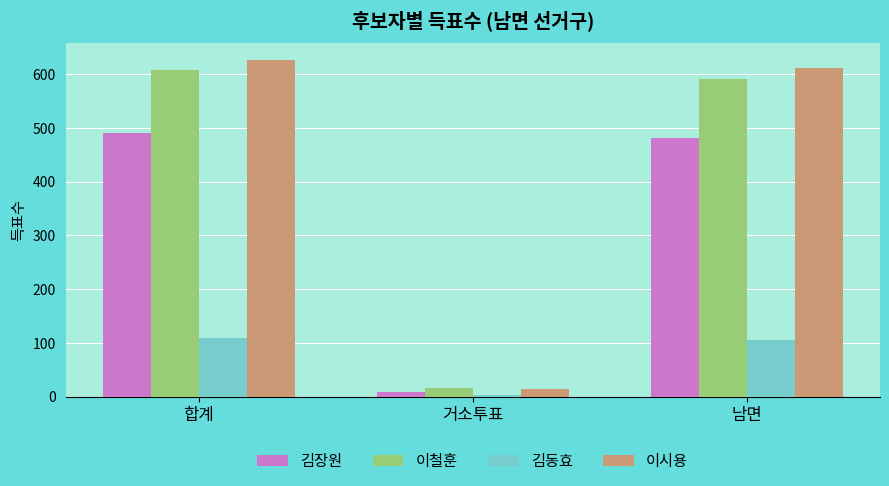

What is the value of the 이철훈 bar at the 3rd from the left?

591